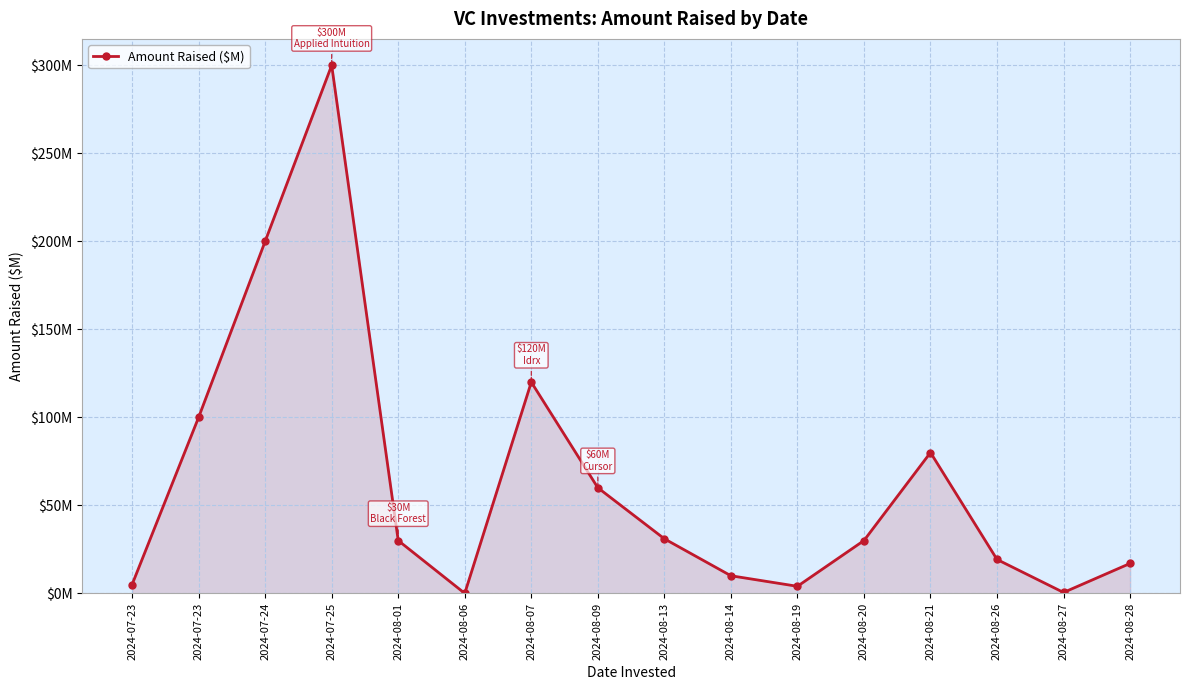

What is the label of the 11th point from the left?

2024-08-19